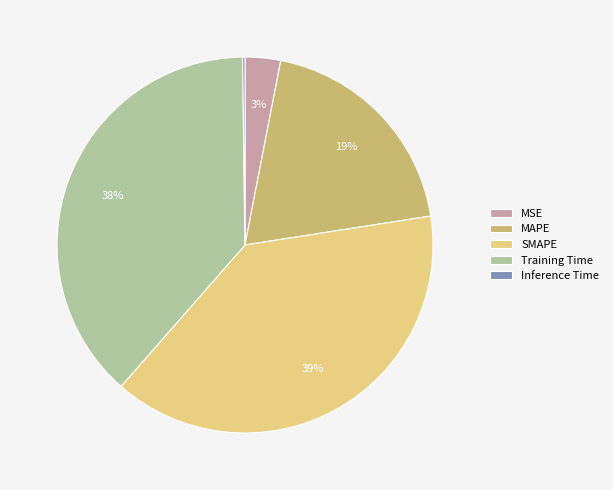

What percentage is the SMAPE slice, to the nearest percent?

39%